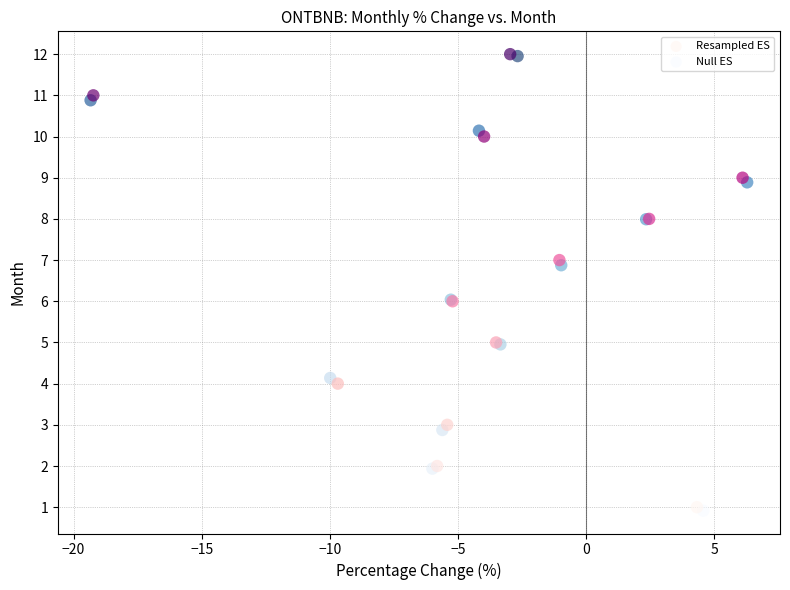

What are all the series names shown in the legend?

Resampled ES, Null ES